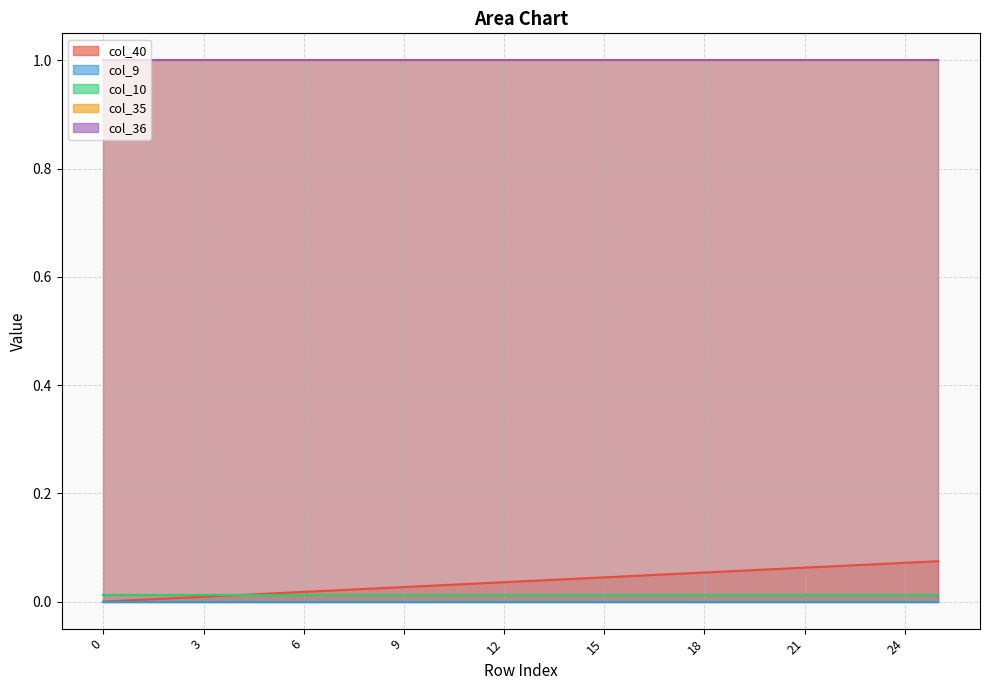

How many categories are shown in the chart?

26